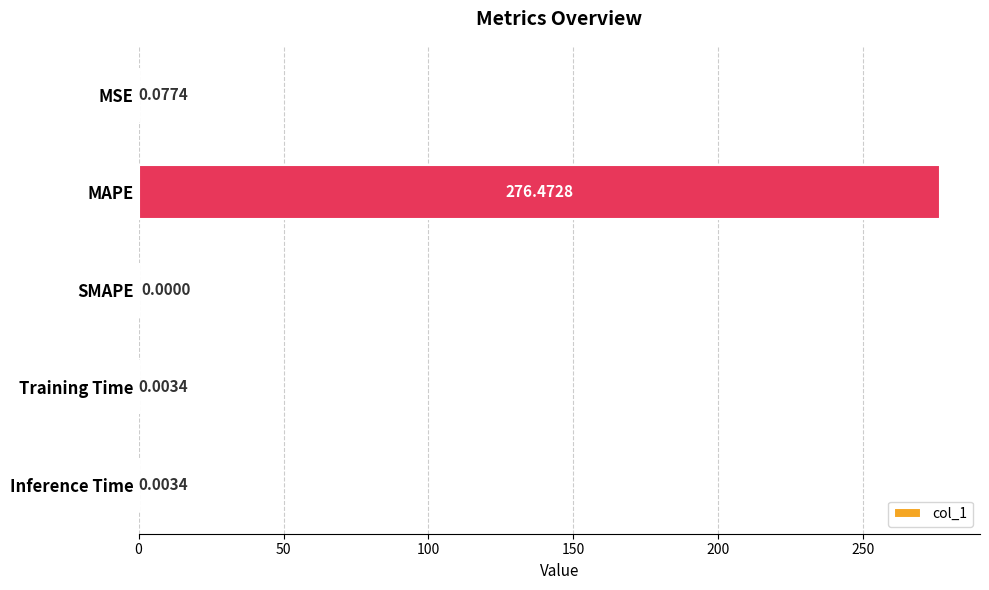

Which has a higher value, SMAPE or MAPE?

MAPE